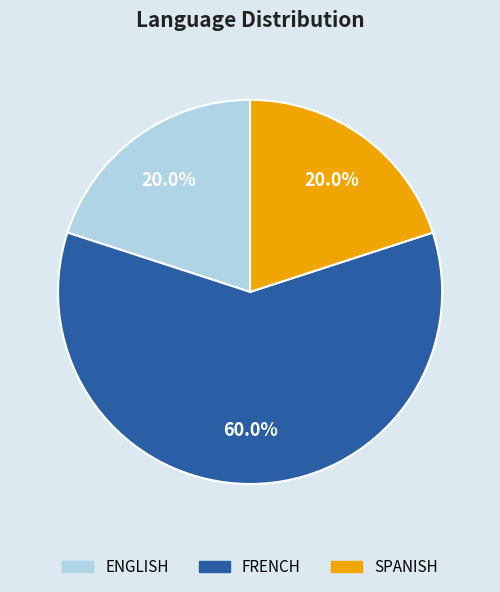

Approximately how many times larger is the value at ENGLISH compared to FRENCH?

0.3